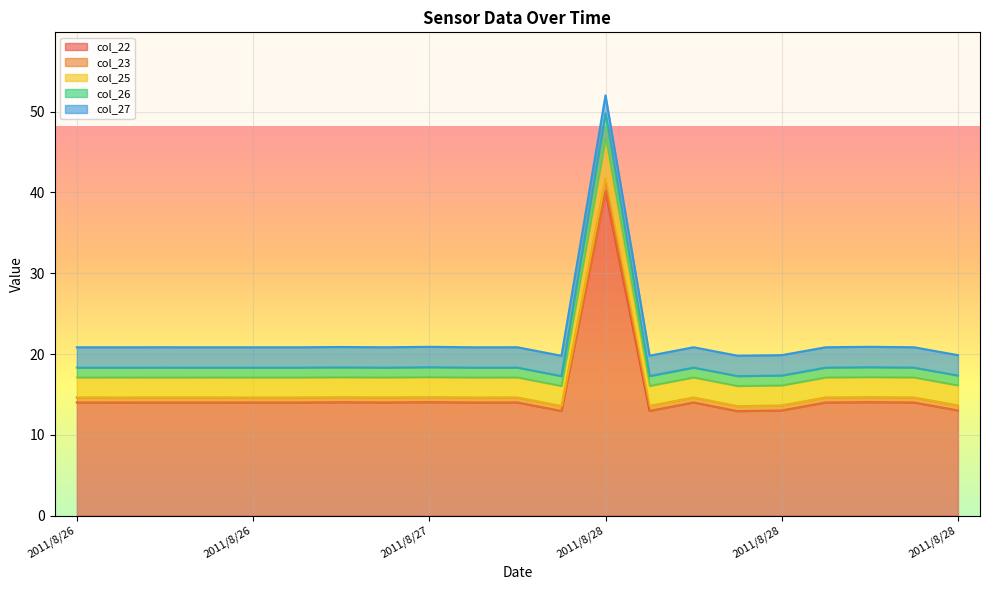

What are all the series names shown in the legend?

col_22, col_23, col_25, col_26, col_27